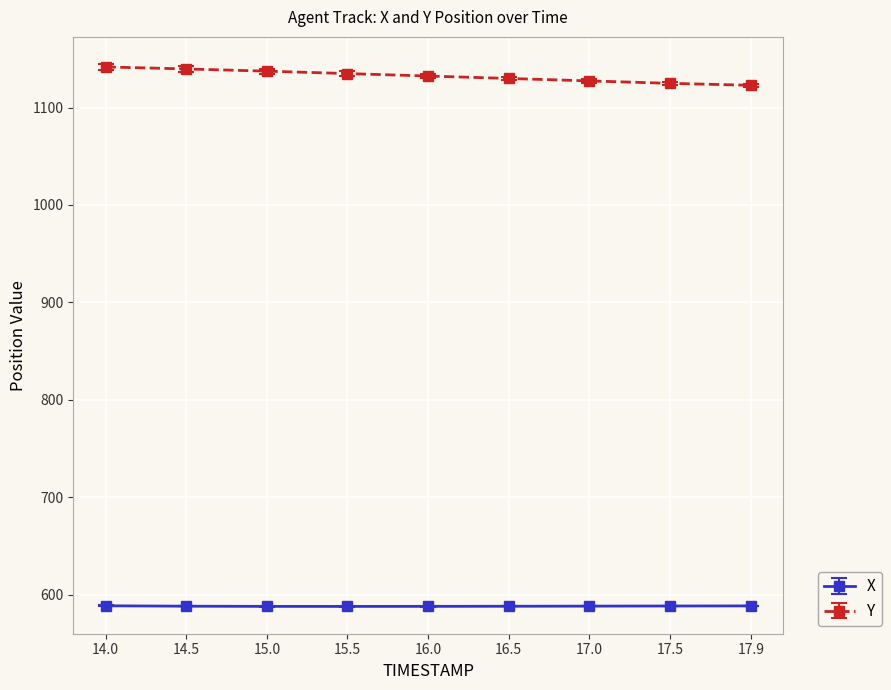

What is the smallest value displayed?

588.2